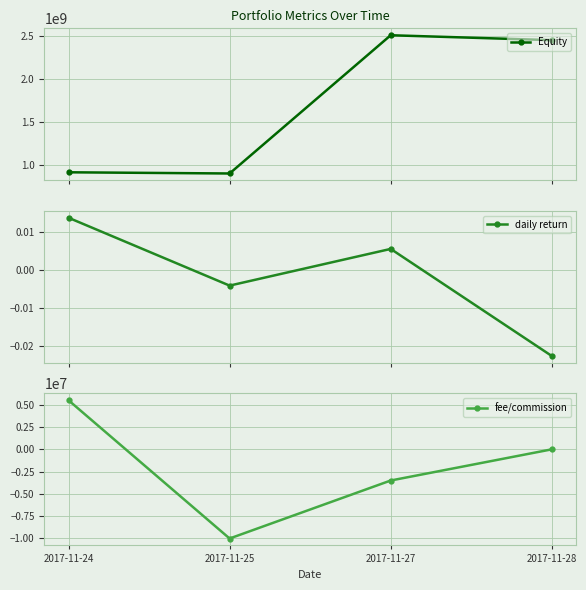

How many data points in fee/commission are less than 0?

2